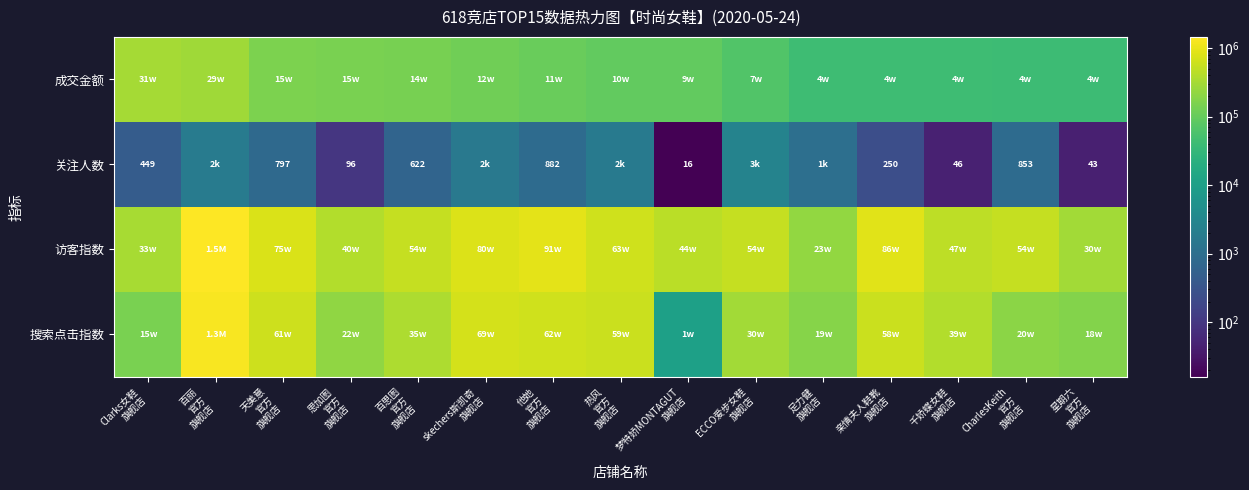

List the series in order of their overall mean, highest first.

访客指数, 搜索点击指数, 成交金额, 关注人数